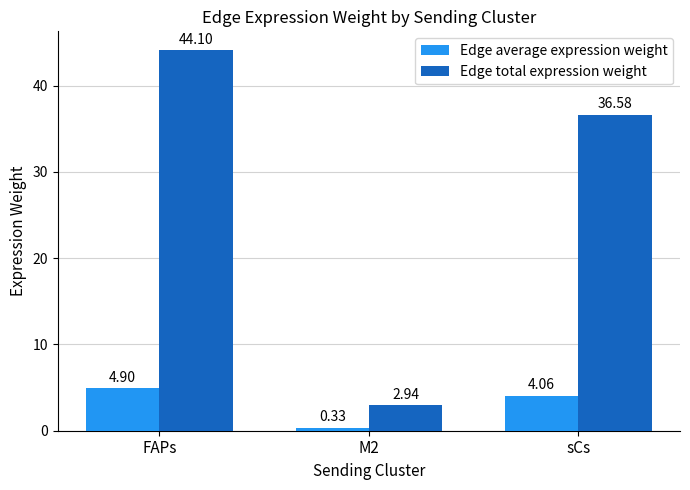

What is the difference between the Edge average expression weight values at FAPs and M2?

4.6